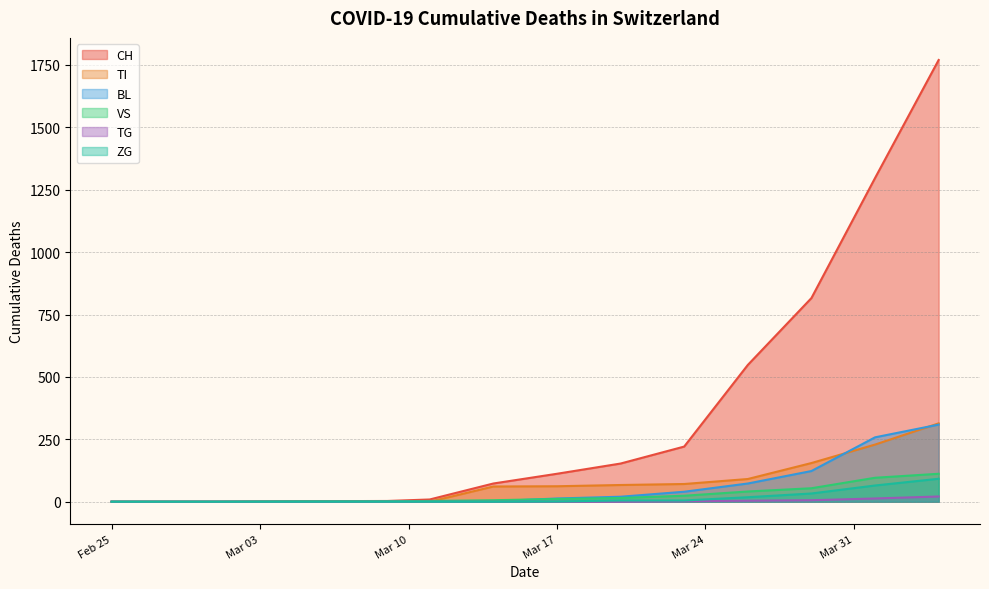

Which series has the largest range (max minus min)?

CH